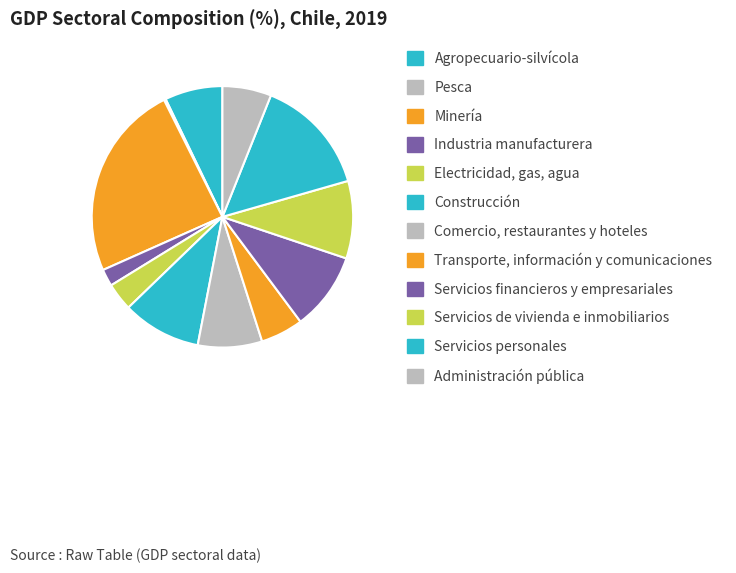

The Construcción slice represents 10% of the pie. True or false?

True